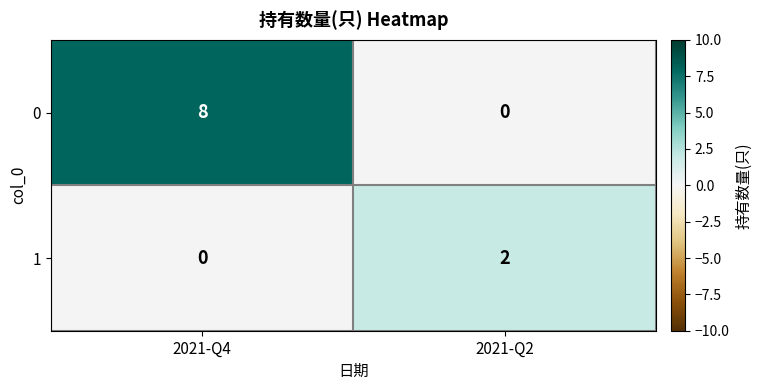

What is the spread (max minus min) of values at 2021-Q2?

2